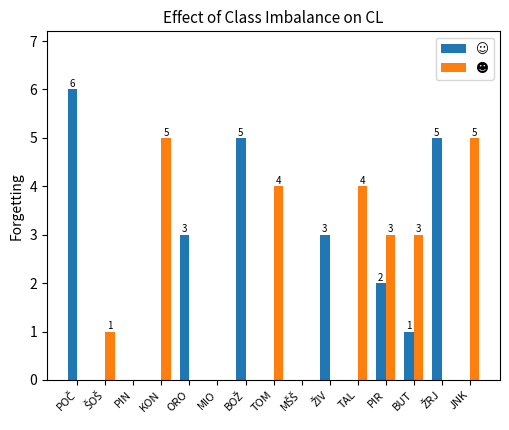

Read the ☺ value at POČ.

6